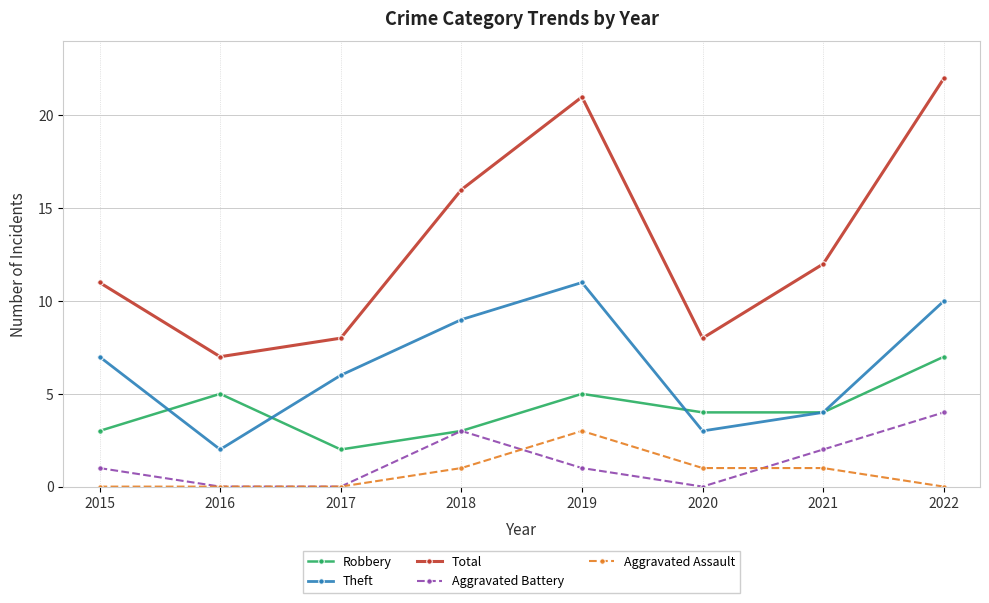

What is the difference between the maximum and minimum values in the Aggravated Assault series?

3